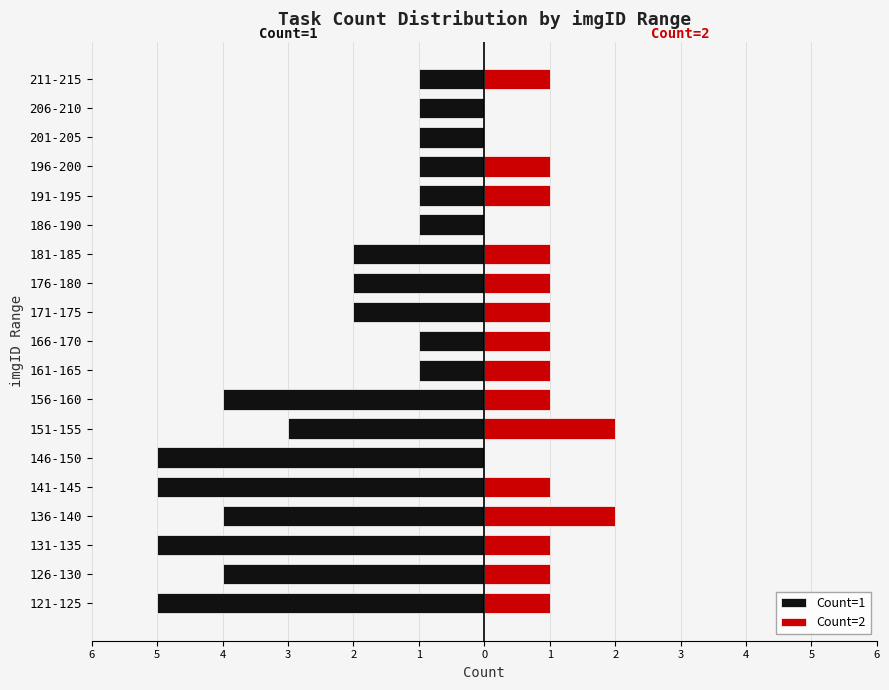

What is the total value across all series at 206-210?

-1